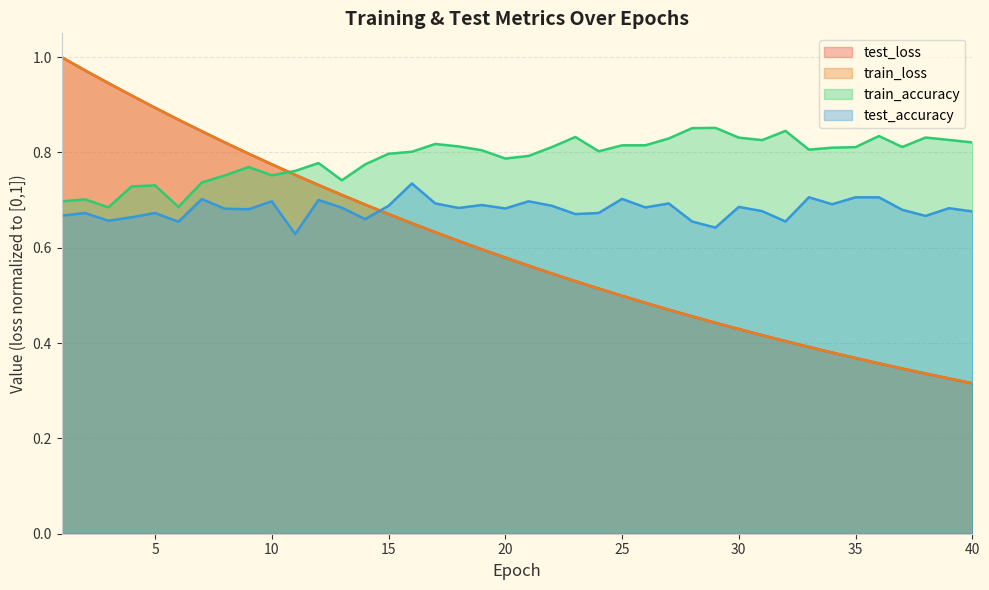

How many data points does each series have?

40